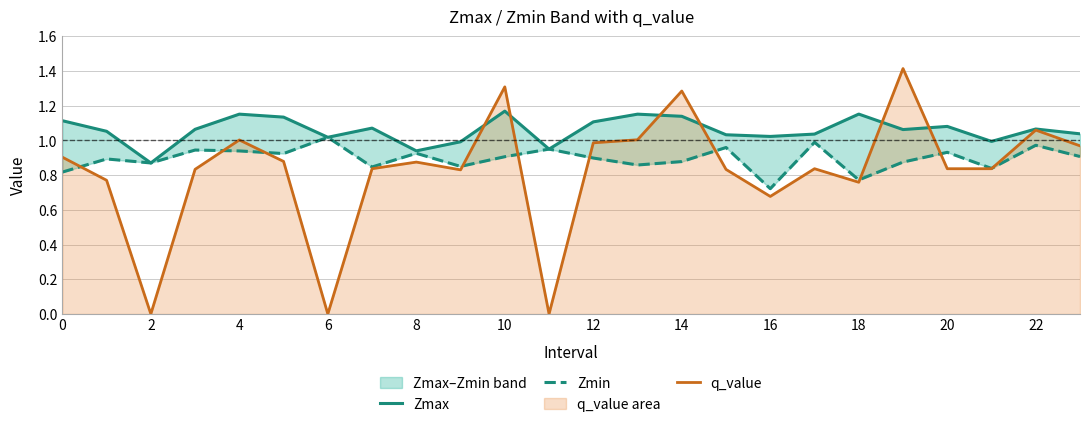

At which label does Zmin reach its minimum?

16